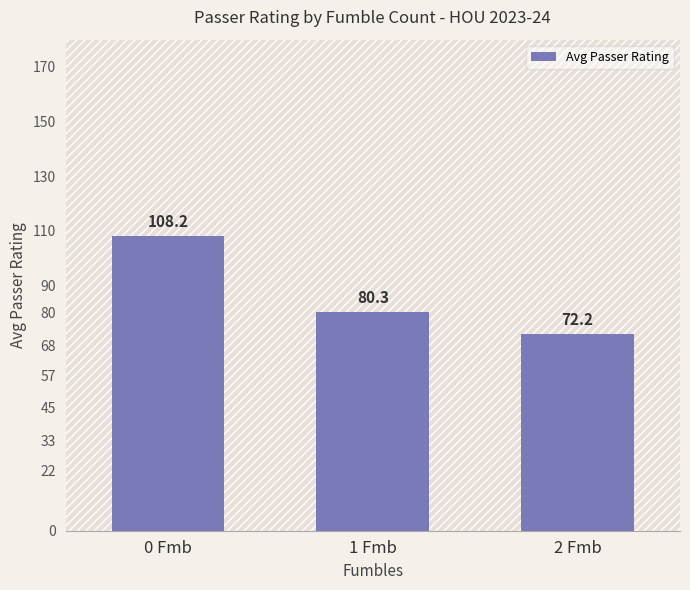

Reading left to right, extract all data points from this chart.

0 Fmb=108.2	1 Fmb=80.3	2 Fmb=72.2